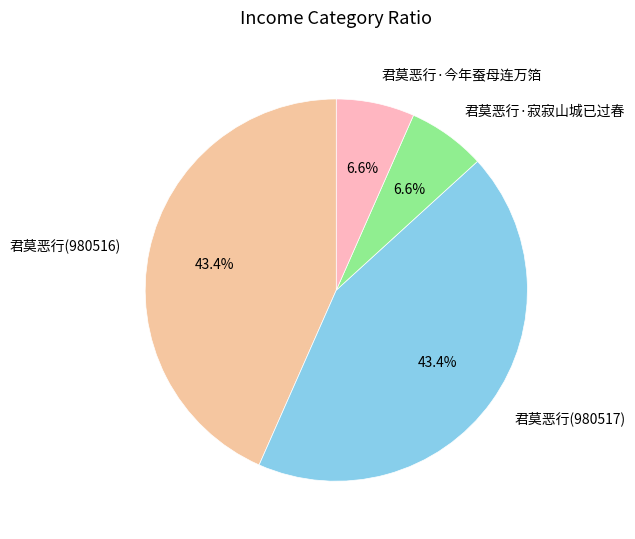

What percentage do 君莫恶行·寂寂山城已过春 and 君莫恶行(980517) together represent?

50.0%